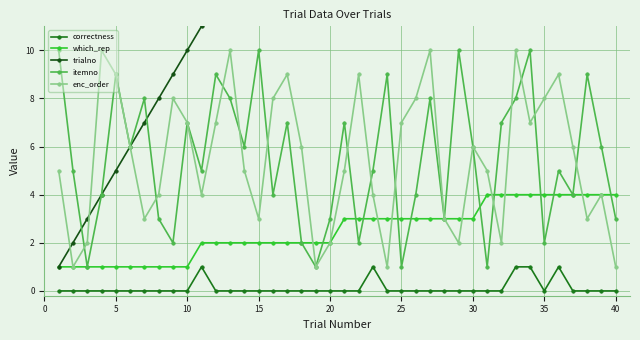

True or false: enc_order has a value of 2 at 25.

False